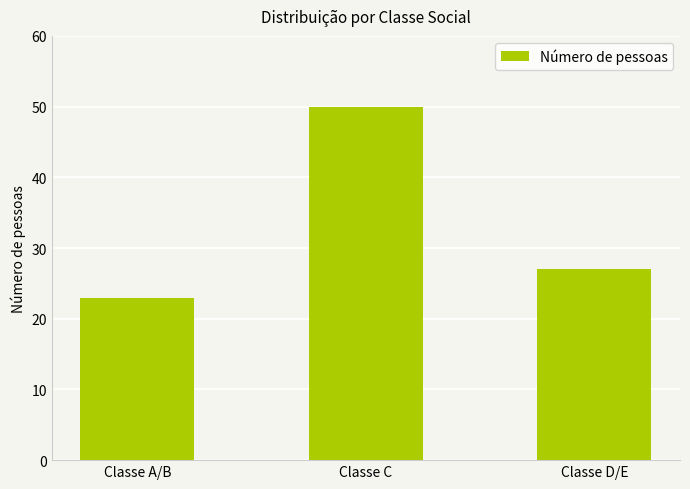

Between Classe A/B and Classe D/E, which is larger?

Classe D/E